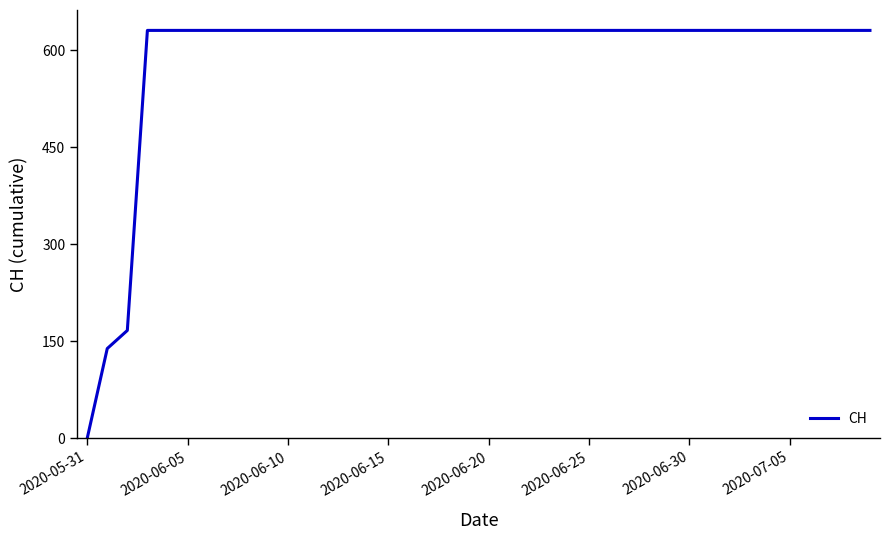

What is the difference between the maximum and minimum values?

631